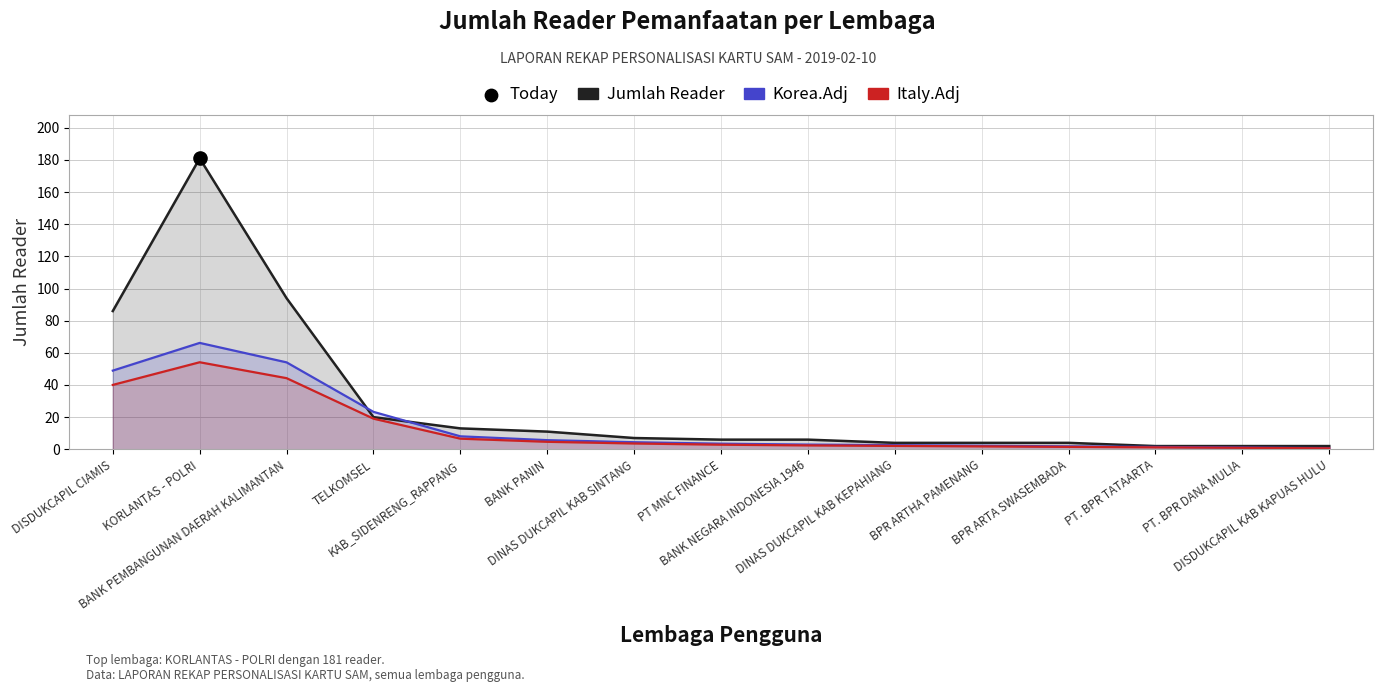

At how many categories does at least one series exceed 170?

1